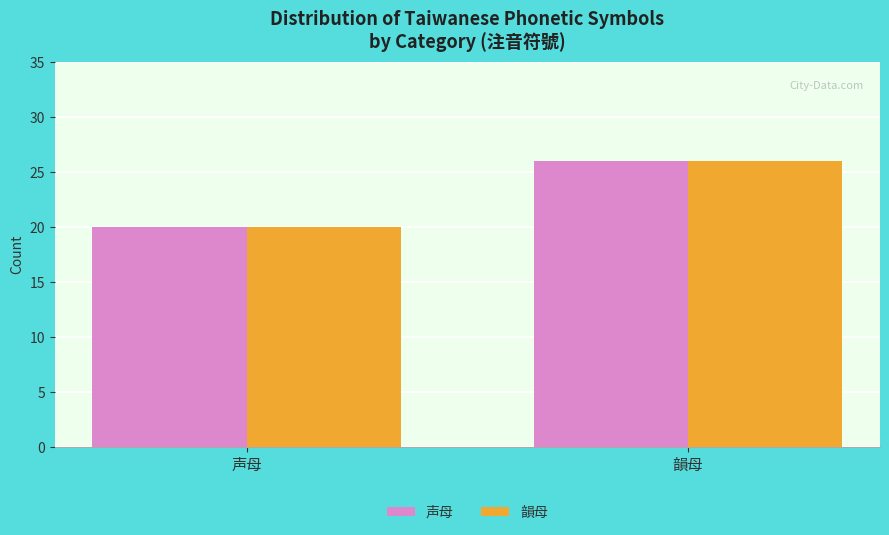

Rank the categories by 声母 value from highest to lowest.

韻母, 声母